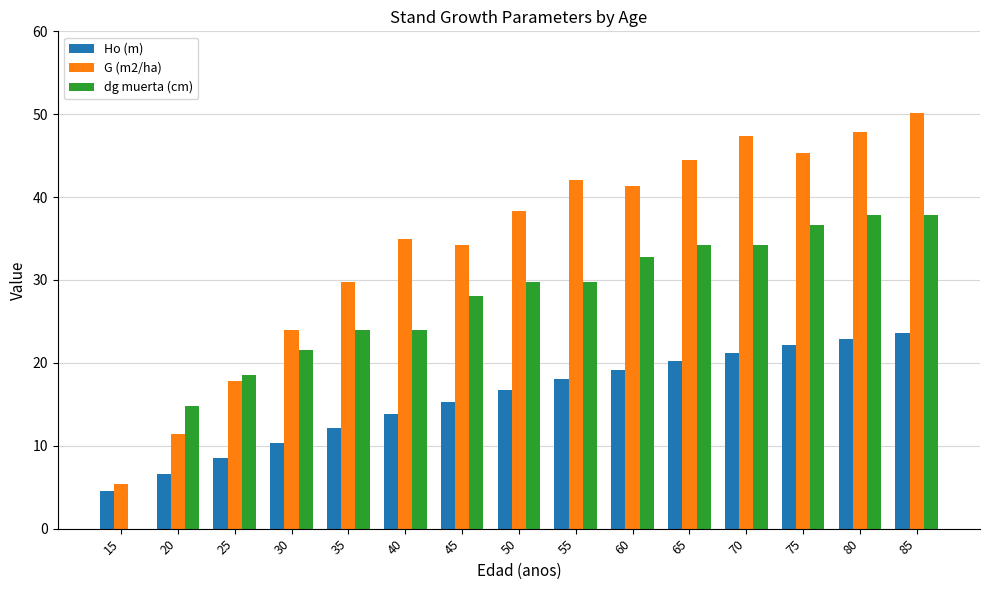

What is the sum of all dg muerta (cm) values?

403.9